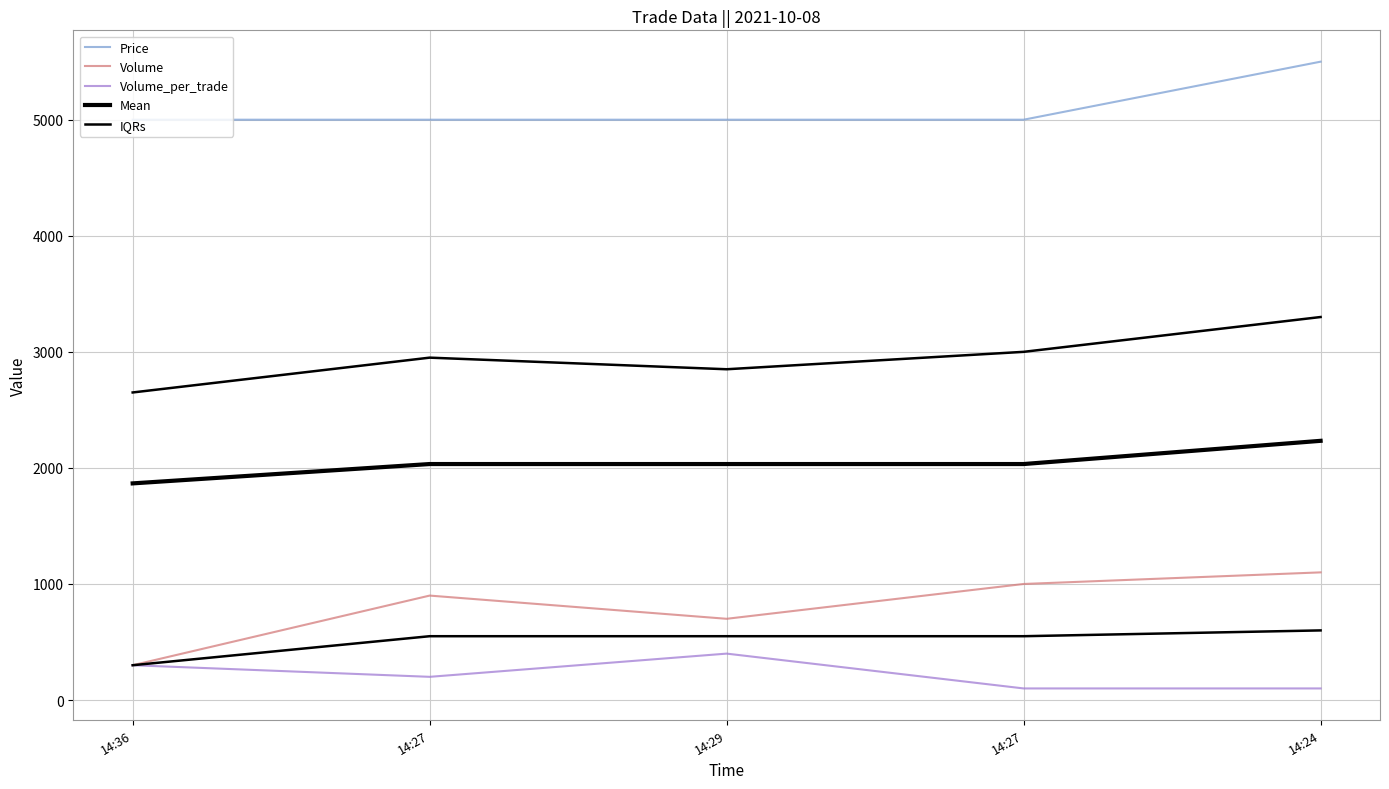

How many data points in IQRs are above 550?

1